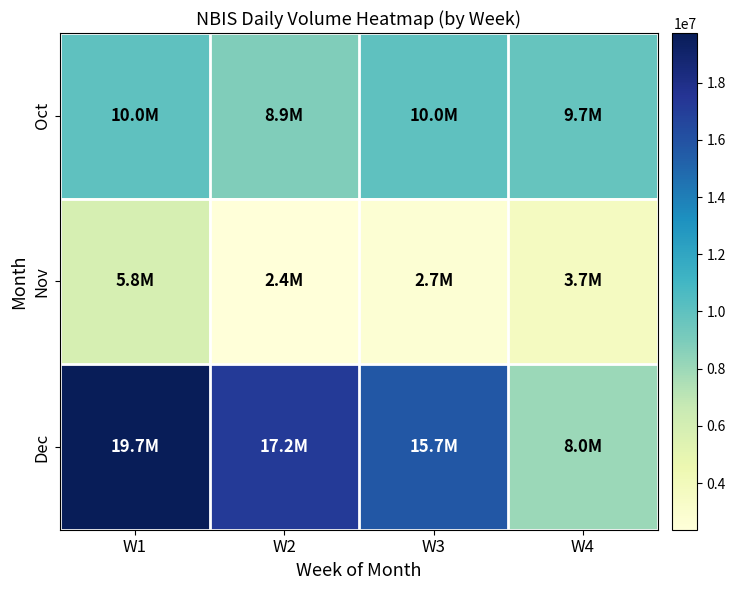

Rank the series by their maximum value, from lowest to highest.

Nov, Oct, Dec